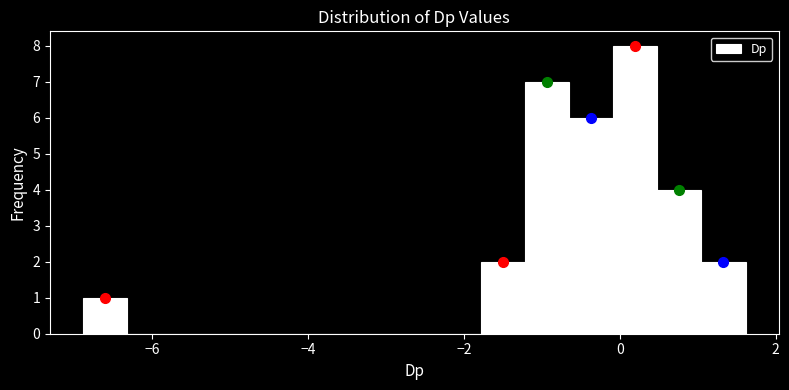

Read against the x-axis, roughly where is the centre of the tallest bar?

0.2